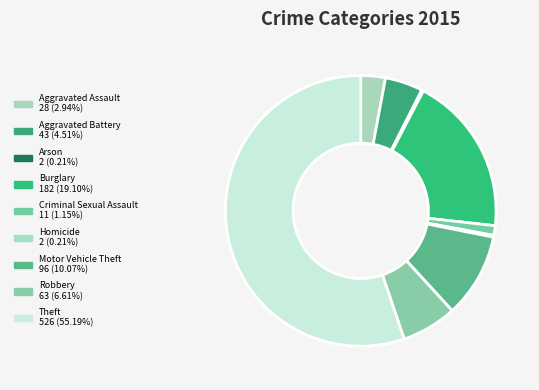

How many segments does this pie chart have?

9